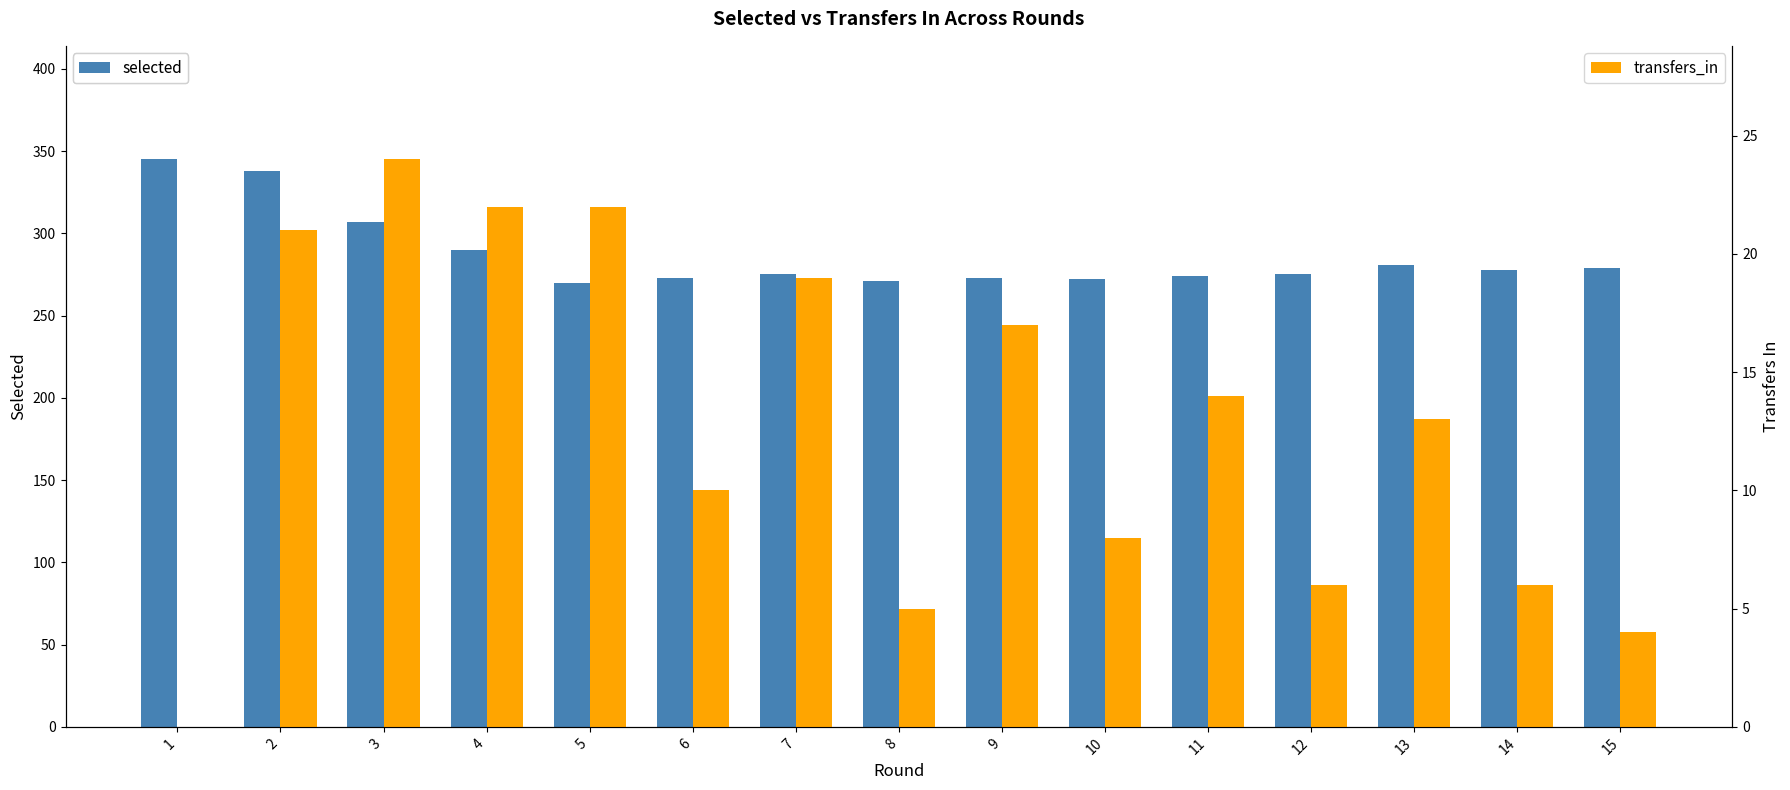

At which category is the sum across all series the highest?

2